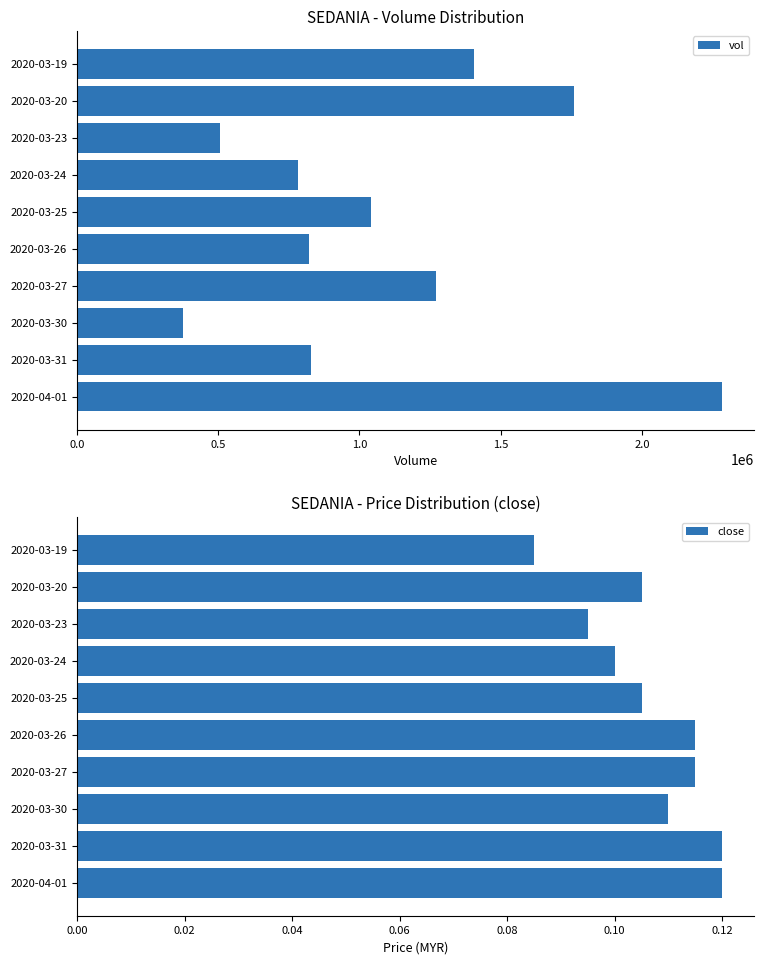

True or false: close has a value of 0.0 at 2020-04-01.

False